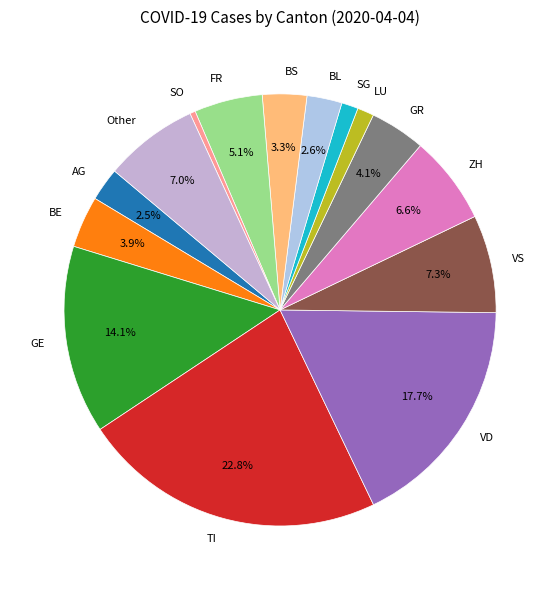

How much of the chart is everything except VS?

92.7%